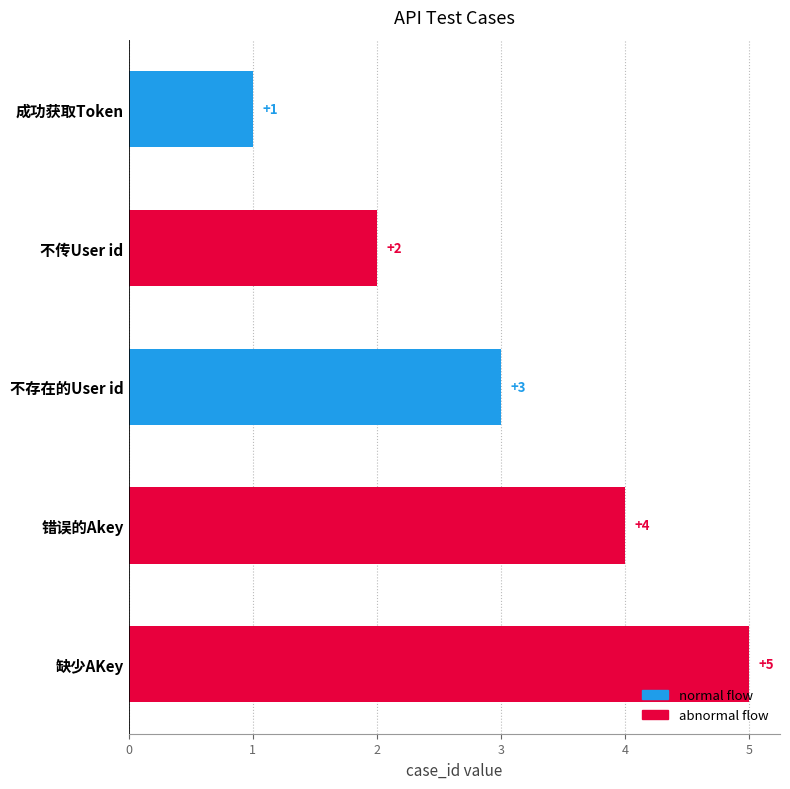

What is the minimum value shown in the chart?

1